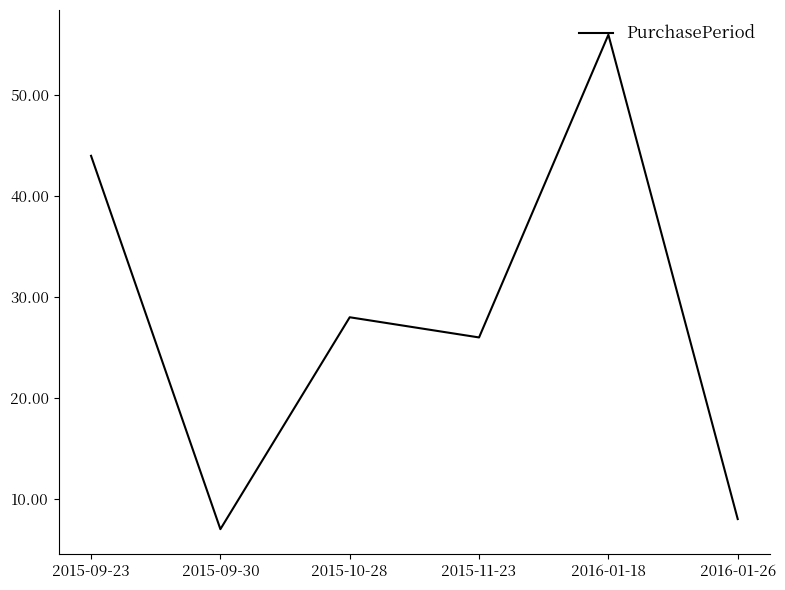

How many interior local peaks (higher than both neighbors) does the data have?

2